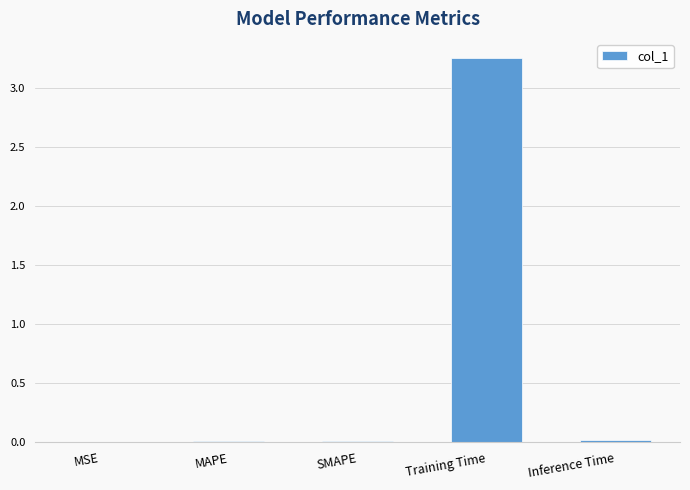

Is it true that the value at Training Time is 5.2?

False